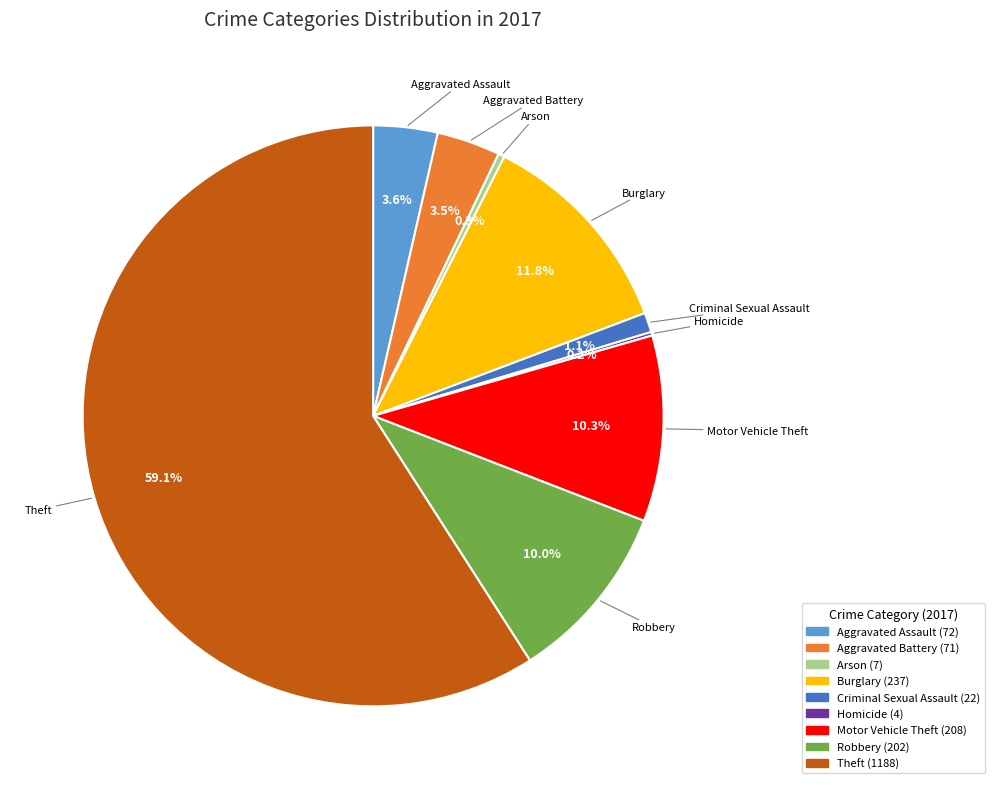

Between Robbery and Criminal Sexual Assault, which is larger?

Robbery